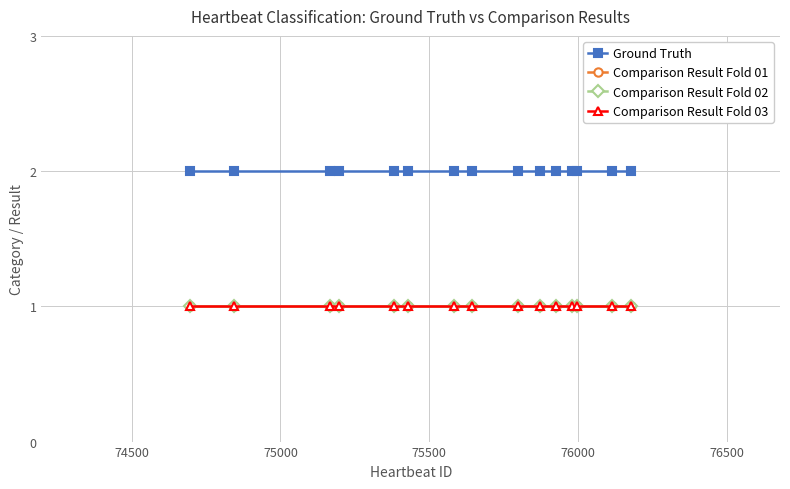

Is this an area chart (filled region under the line)?

No